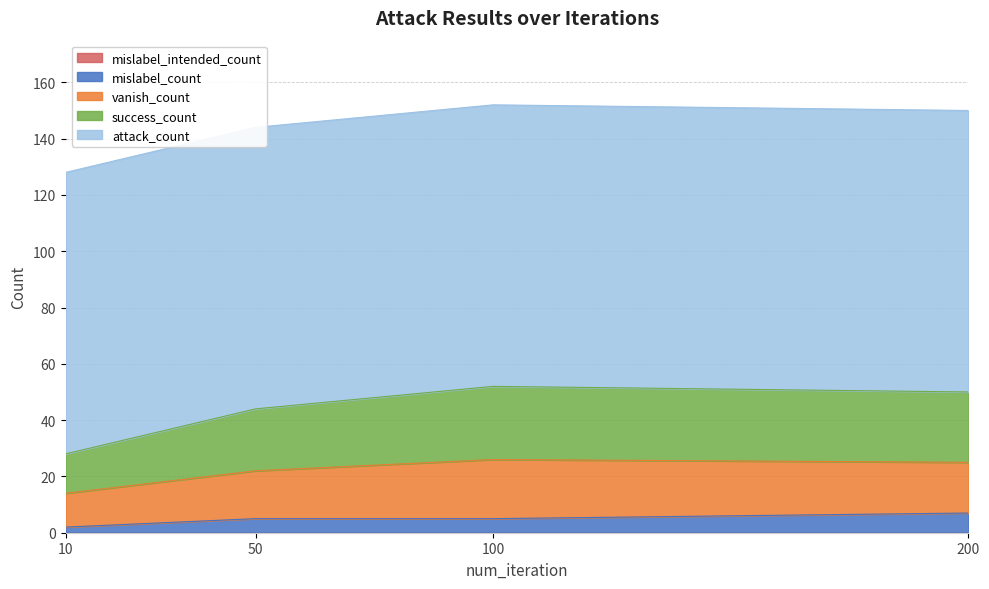

Between 10 and 200, which series saw the biggest shift?

success_count